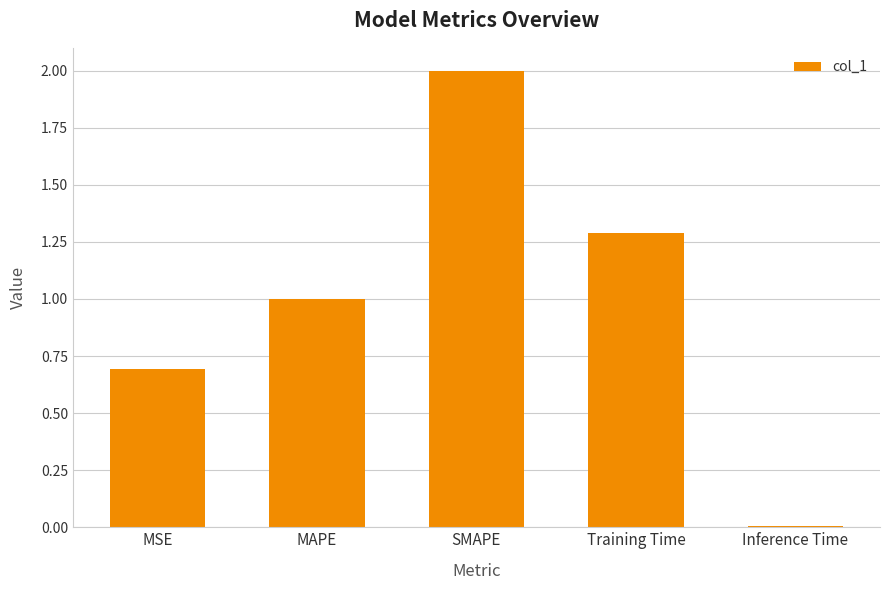

What position from the right is MAPE?

4